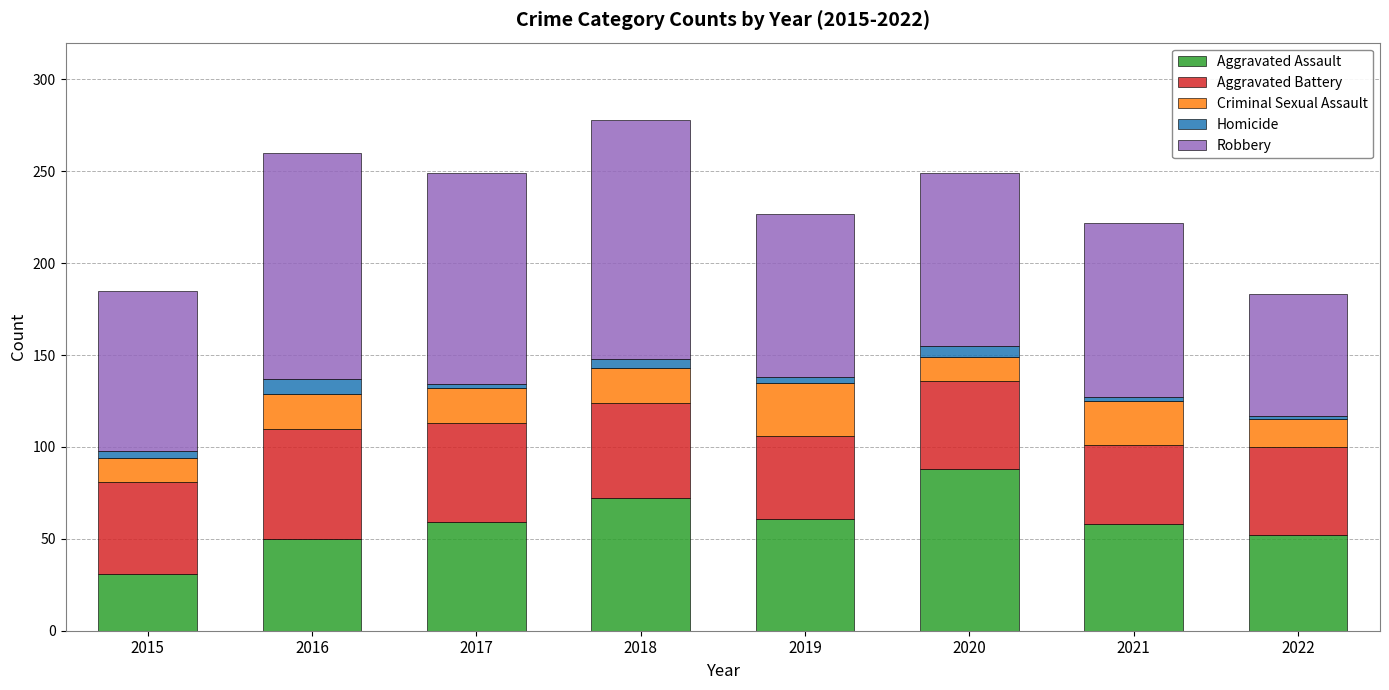

What is the total value across all series at 2021?

222